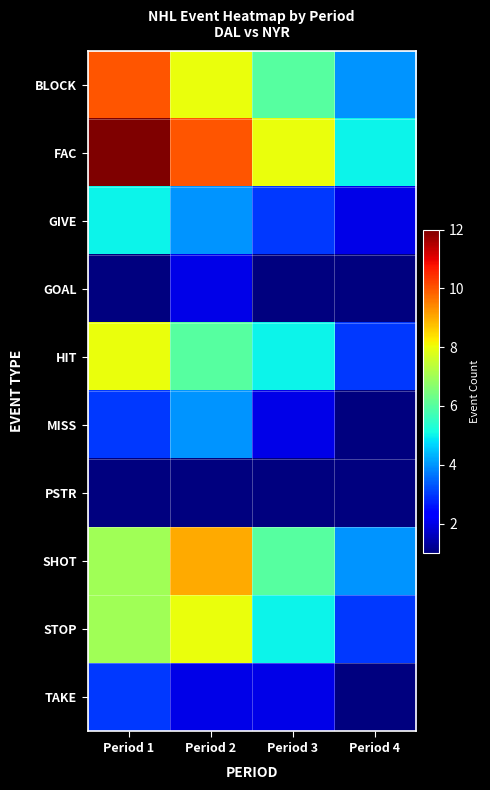

Which series has the largest range (max minus min)?

FAC